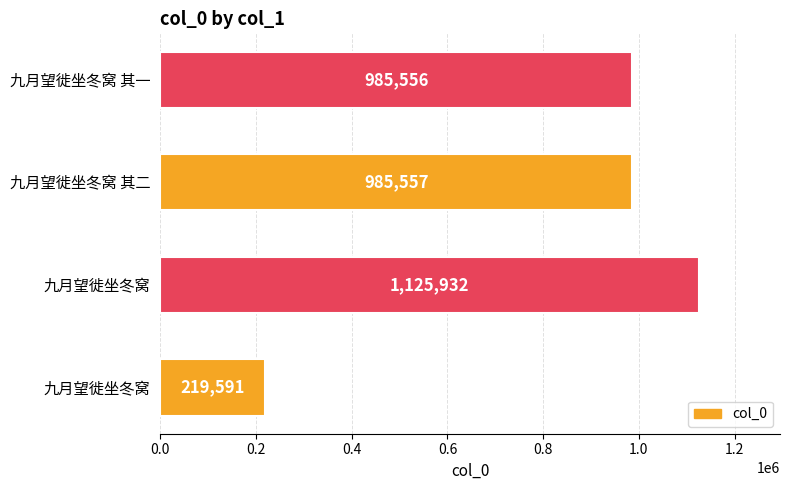

Count the number of categories in the chart.

4